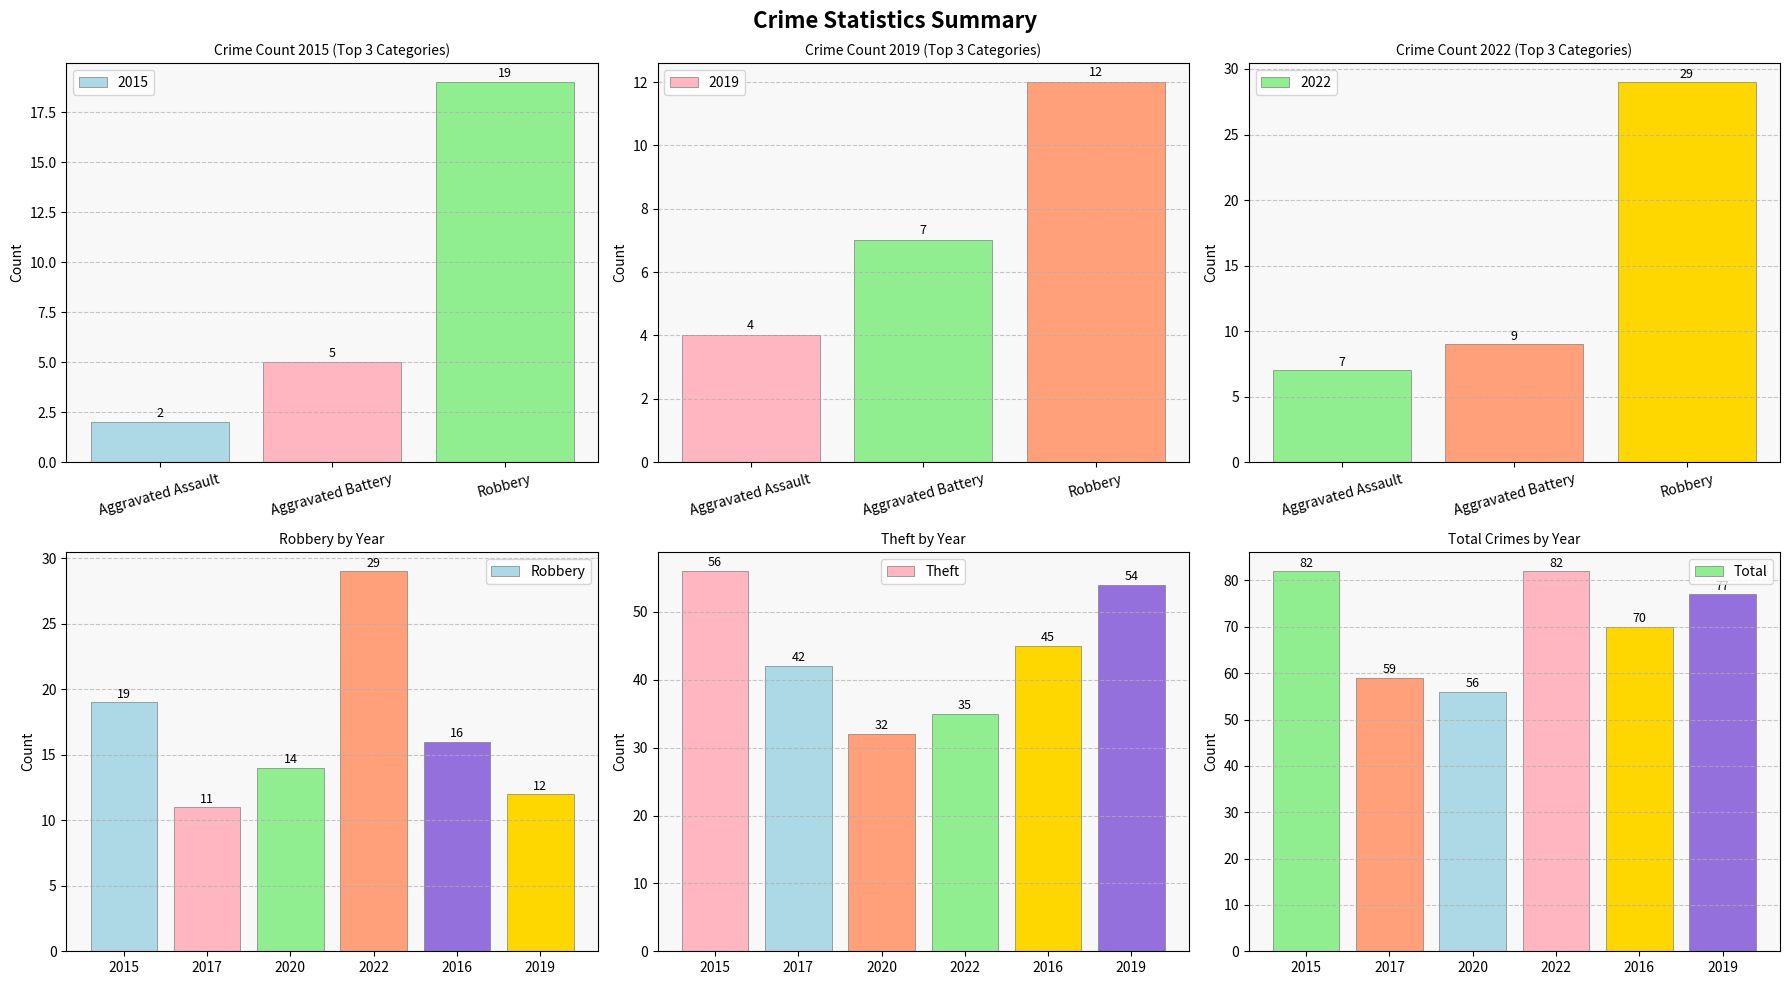

True or false: Theft has a value of 56 at 2015.

True